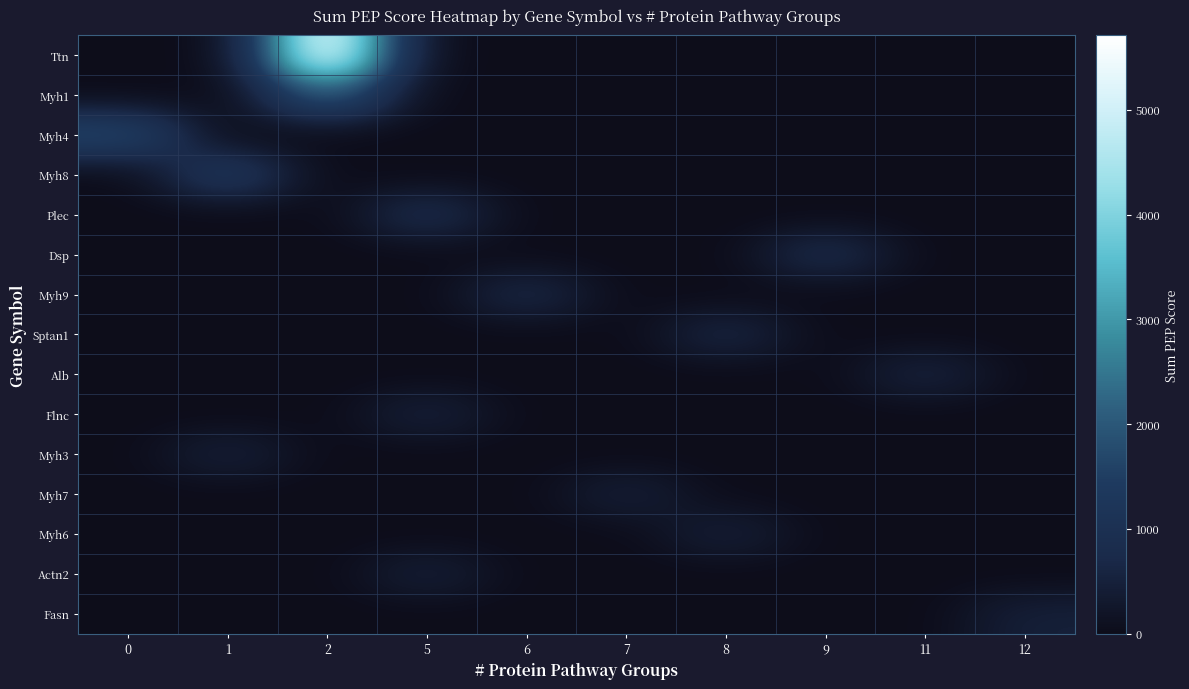

At how many categories does at least one series exceed 5241?

1